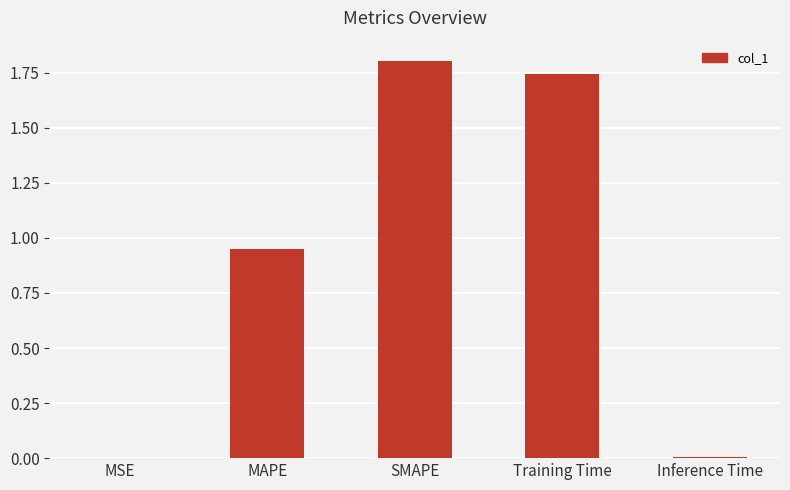

Which category has the highest value across all series?

SMAPE